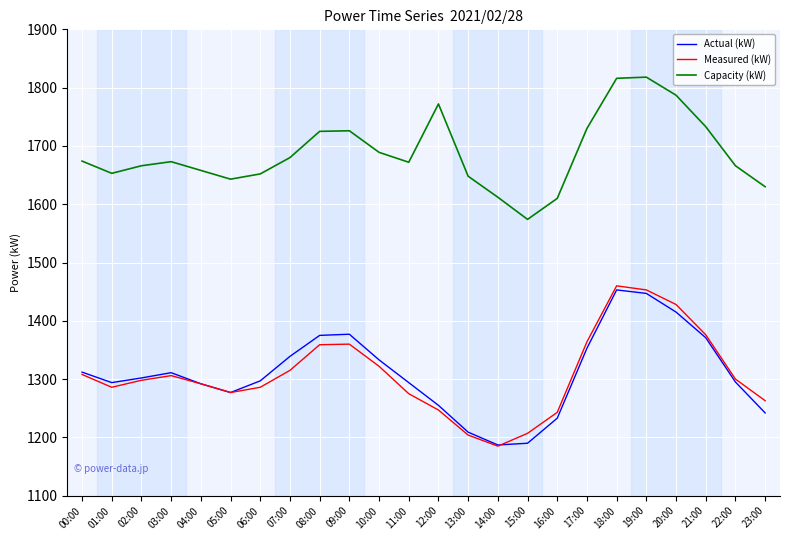

What position from the right is 11:00?

13